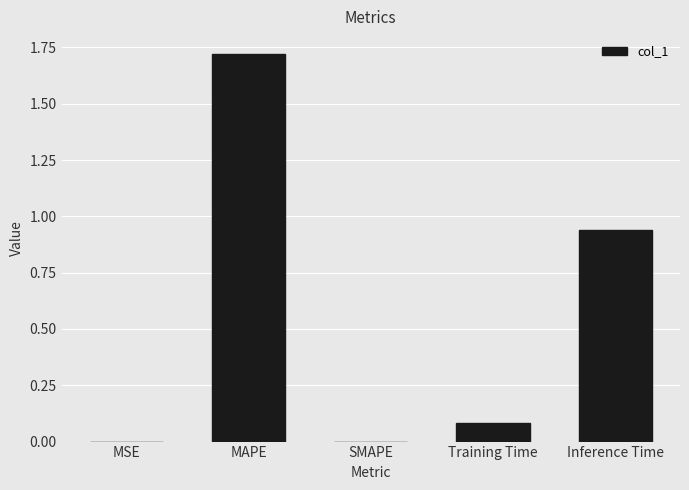

Which category has the highest value across all series?

MAPE